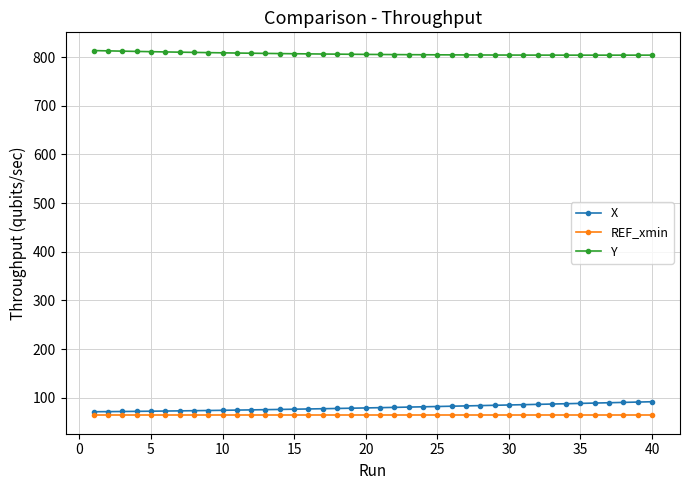

How many series are shown in this chart?

3